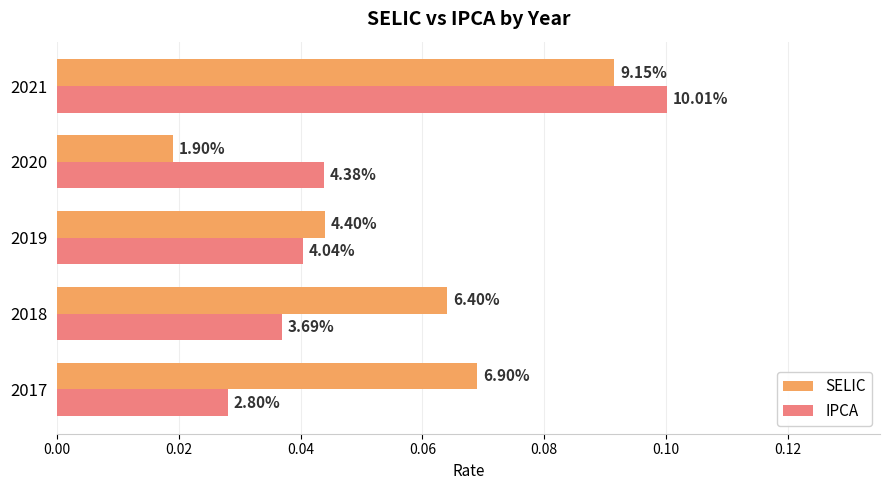

What is the maximum value for IPCA?

0.1